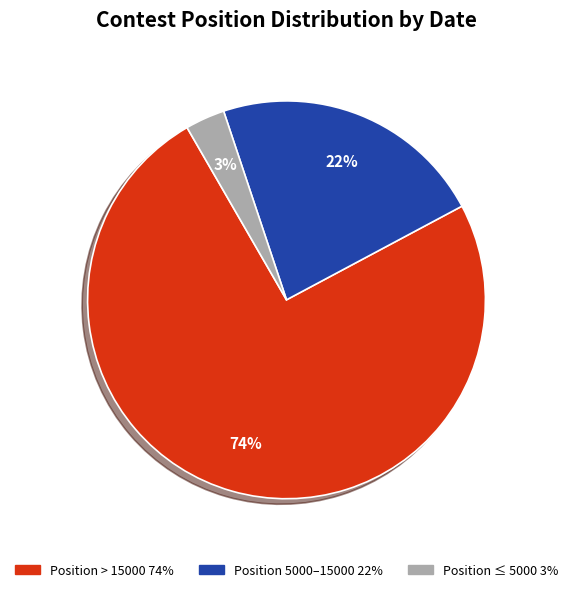

To the nearest percent, what is the average slice percentage?

33%